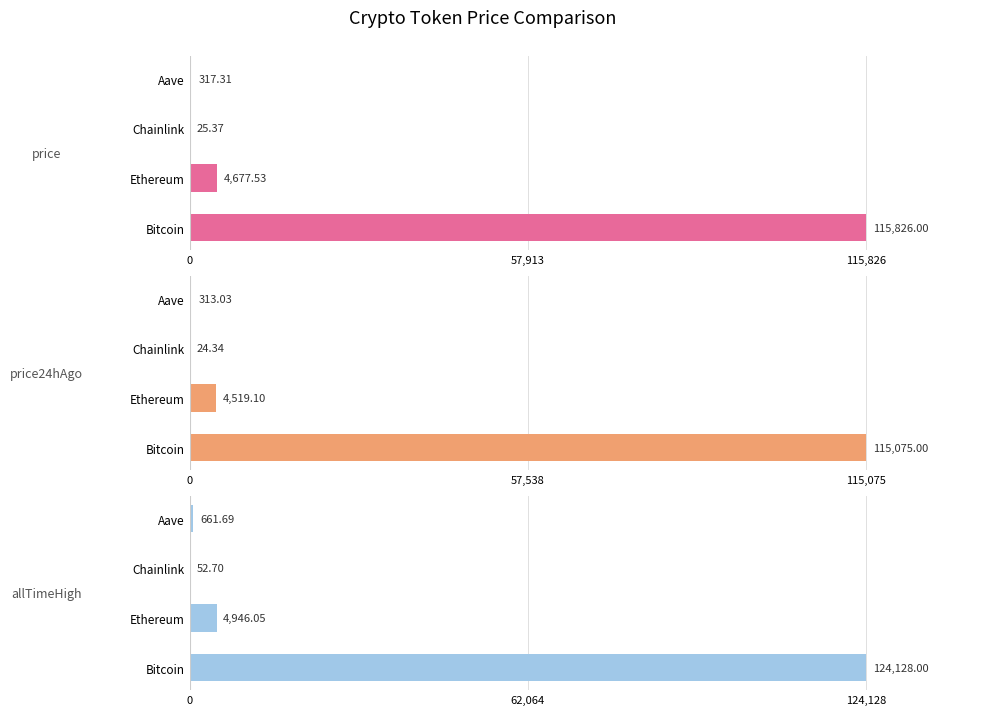

What is the minimum value for price24hAgo?

24.3